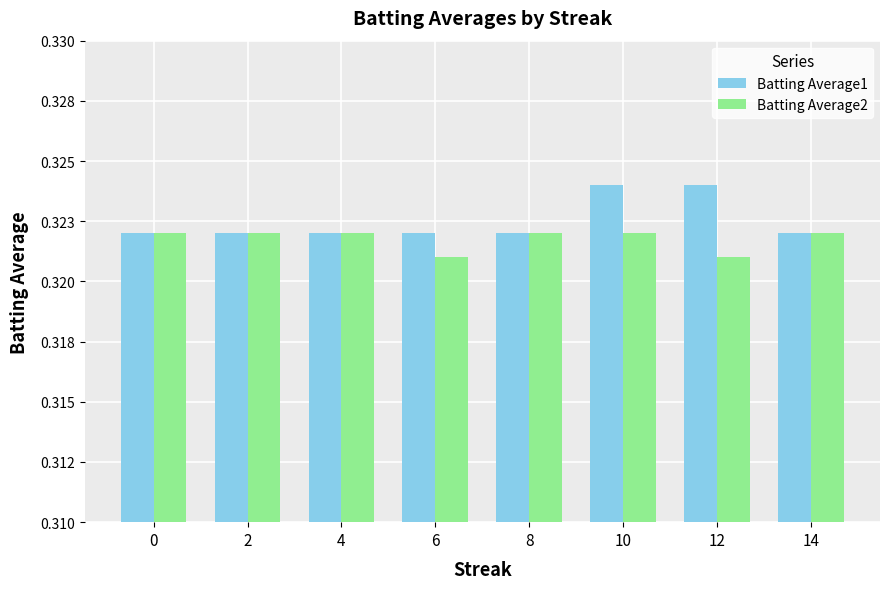

What are all the series names shown in the legend?

Batting Average1, Batting Average2